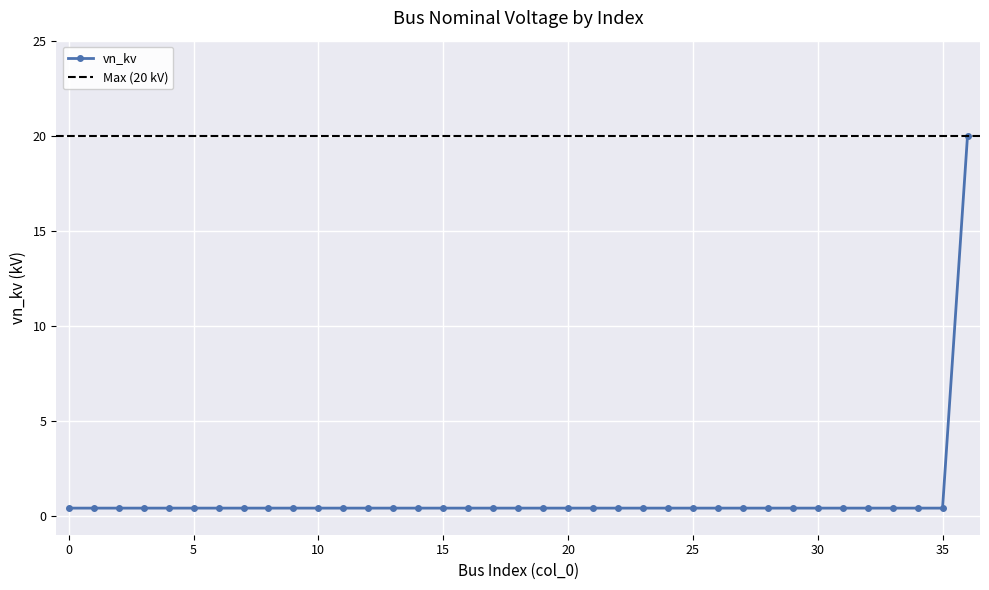

Reading right to left, extract all data points from this chart.

36=20.0	35=0.4	34=0.4	33=0.4	32=0.4	31=0.4	30=0.4	29=0.4	28=0.4	27=0.4	26=0.4	25=0.4	24=0.4	23=0.4	22=0.4	21=0.4	20=0.4	19=0.4	18=0.4	17=0.4	16=0.4	15=0.4	14=0.4	13=0.4	12=0.4	11=0.4	10=0.4	9=0.4	8=0.4	7=0.4	6=0.4	5=0.4	4=0.4	3=0.4	2=0.4	1=0.4	0=0.4